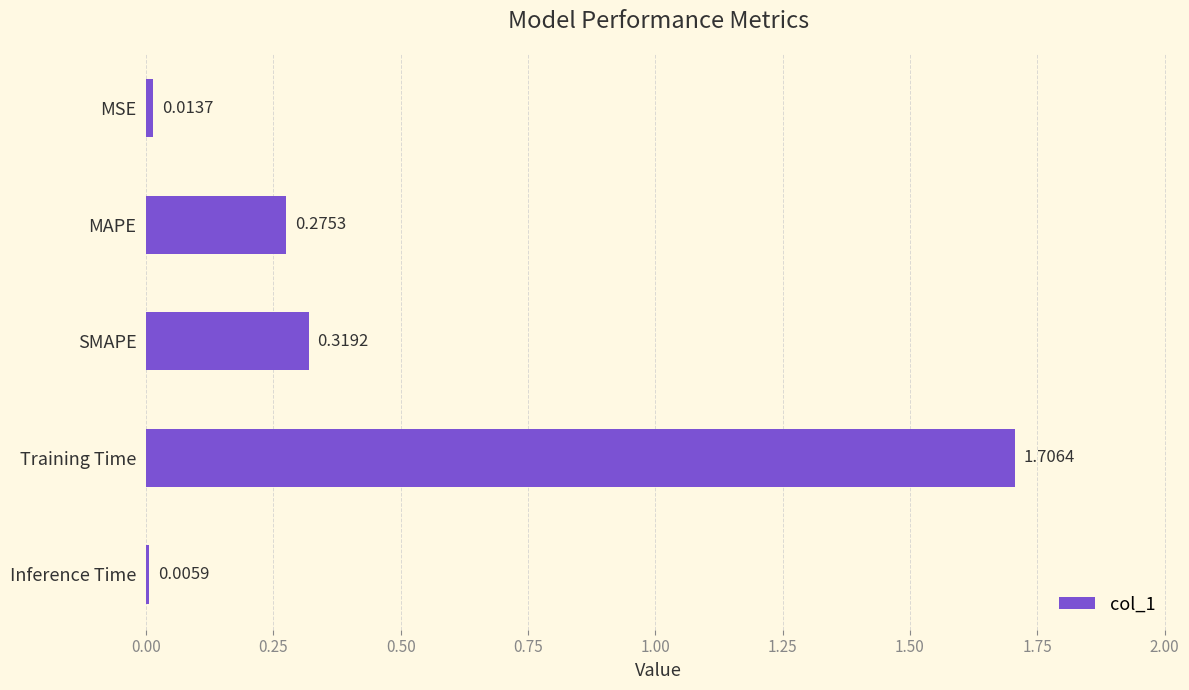

How many data points does each series have?

5